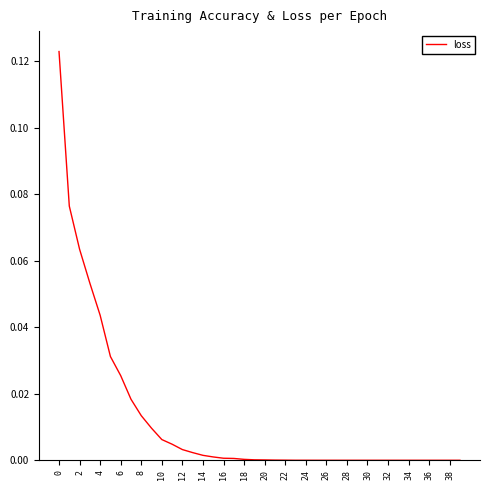

Does the chart have visible grid lines?

No